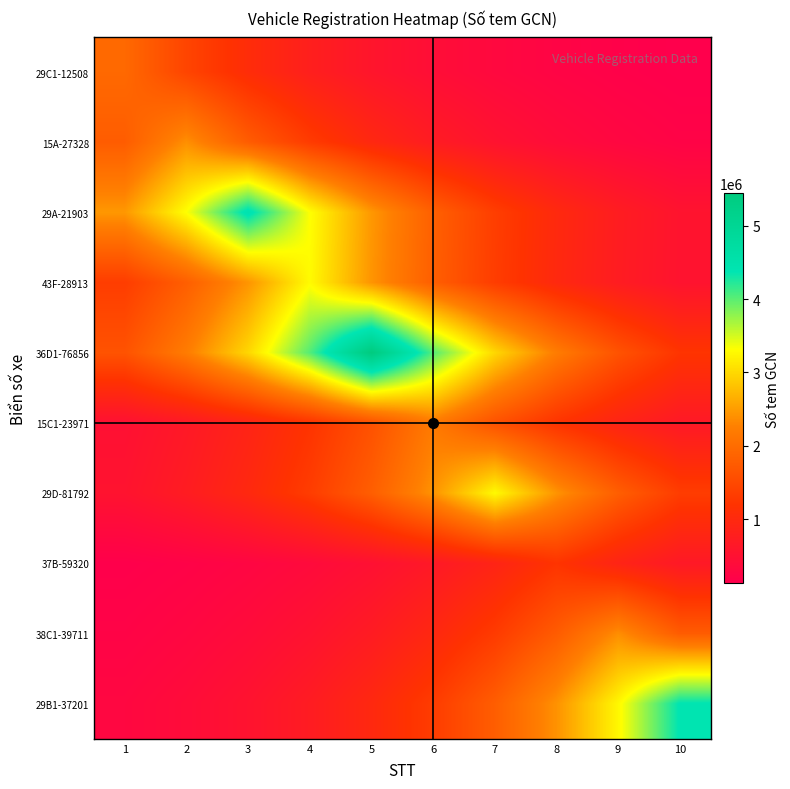

Which series changed the most between 4 and 10?

29B1-37201